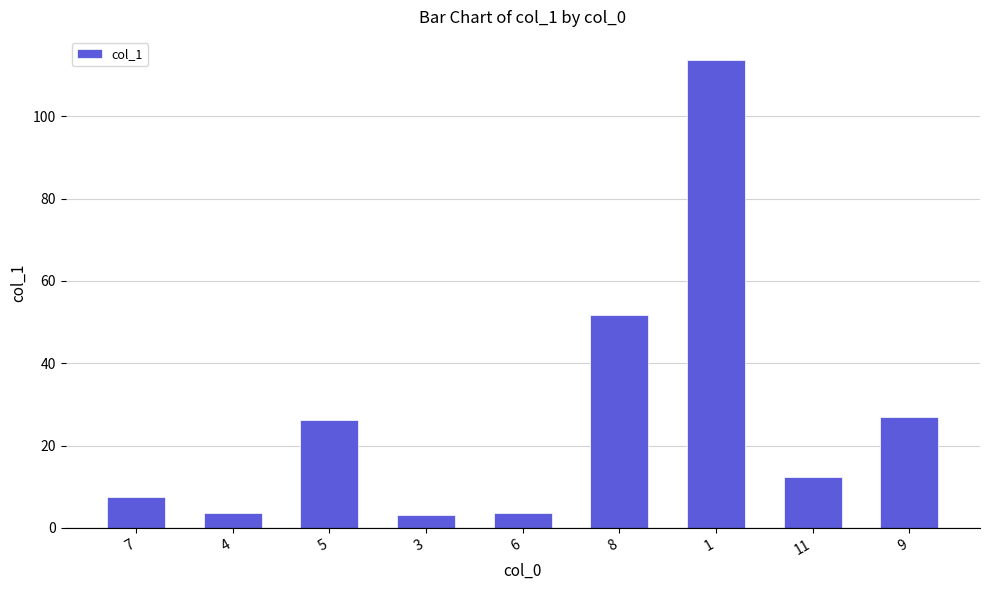

What is the change in value from 8 to 9?

-24.6